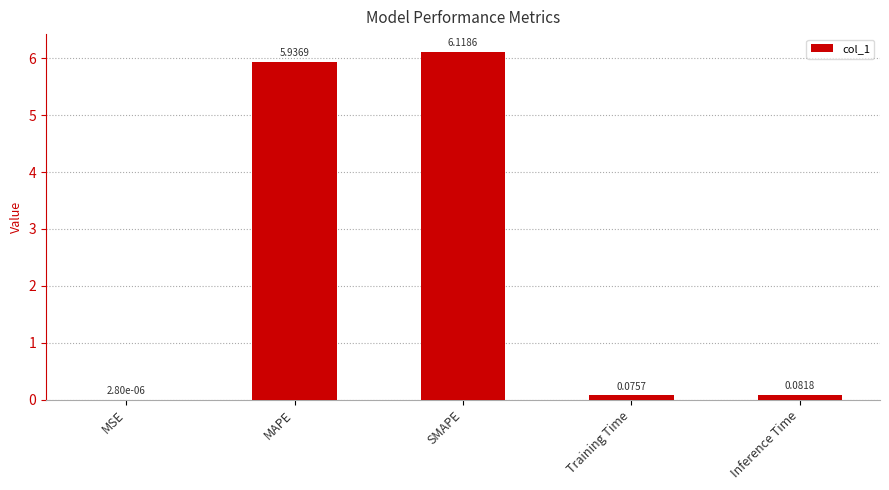

How many distinct data groups are displayed?

1